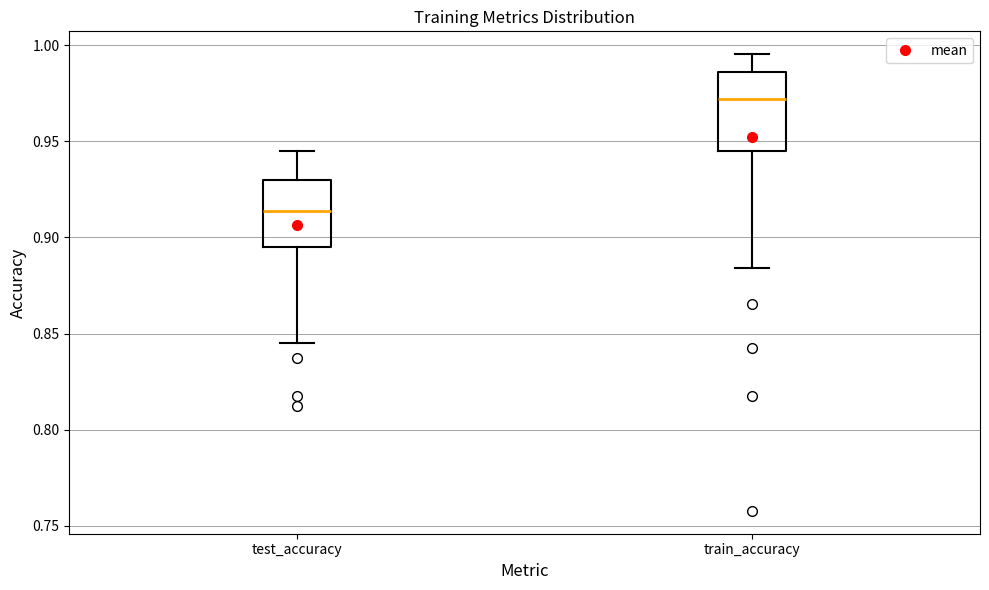

Where is the lower edge of the box for test_accuracy on the y-axis? The values are not printed on the chart, so give them approximately, as read against the axis.

0.895